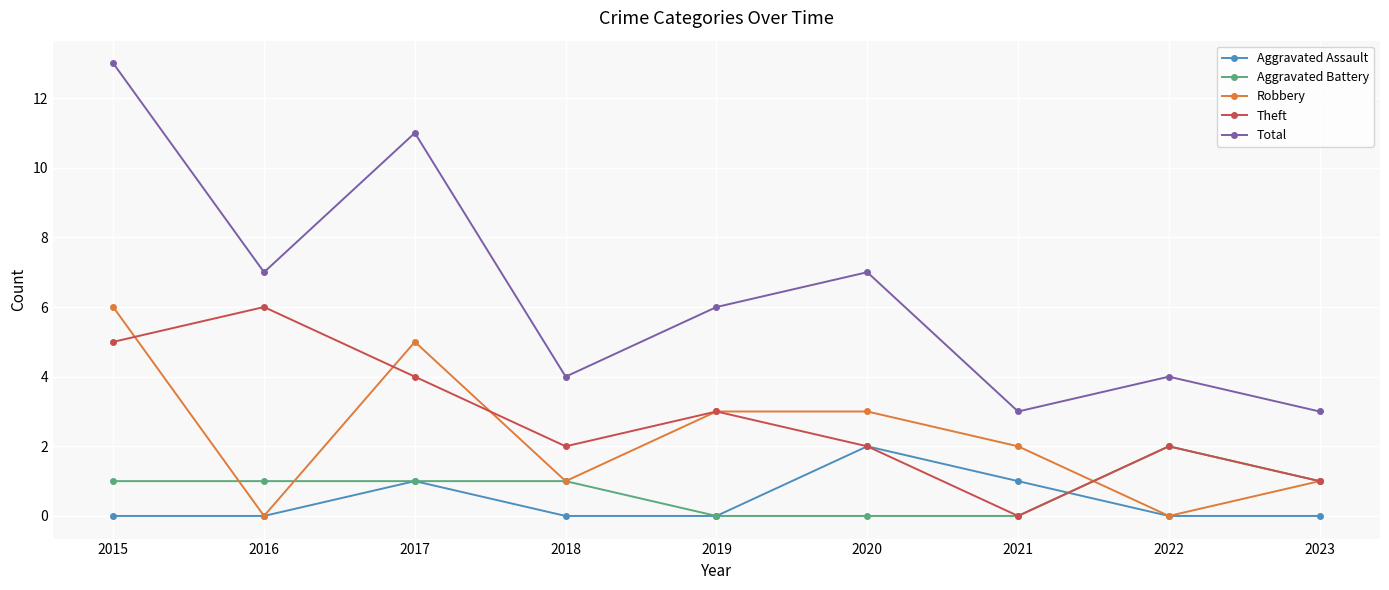

What is the total value across all series at 2023?

6